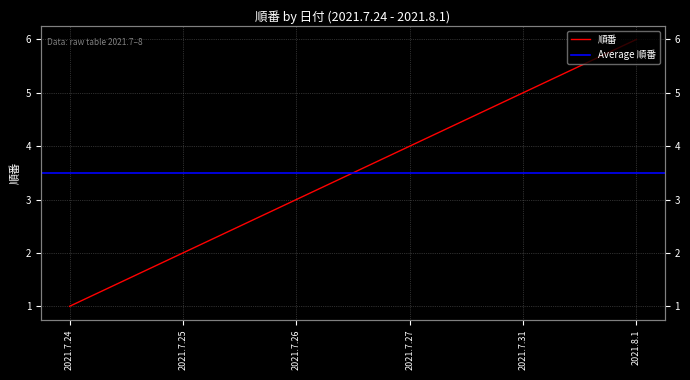

True or false: the data shows 3 at 2021.7.26.

True